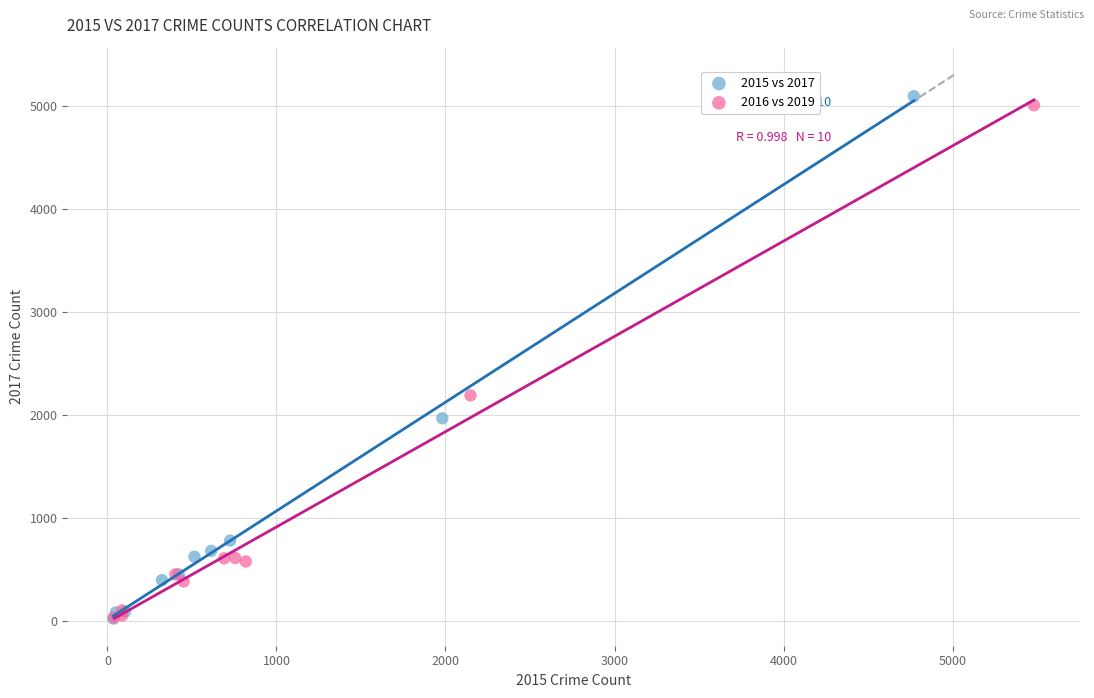

Which series has the largest Y range (max minus min)?

2015 vs 2017